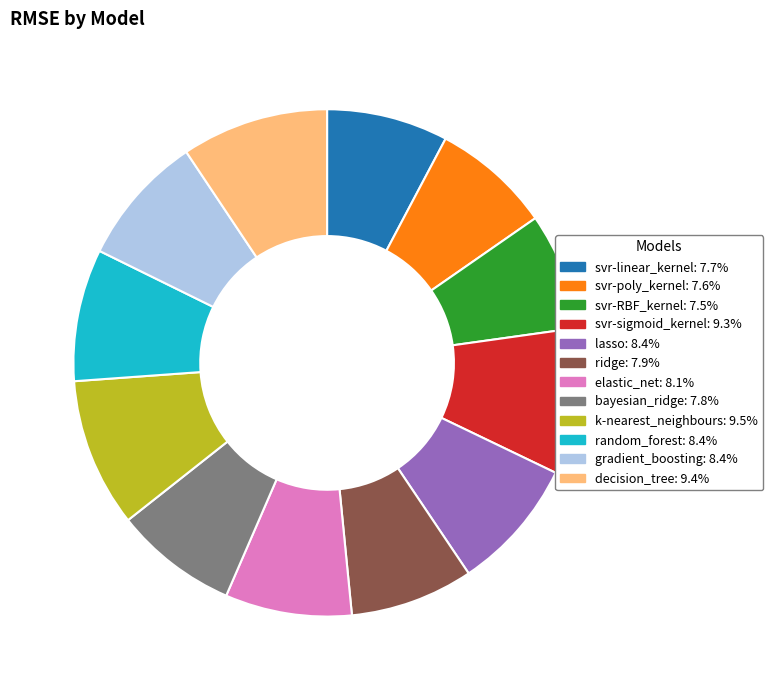

Is there a majority slice in this chart?

No